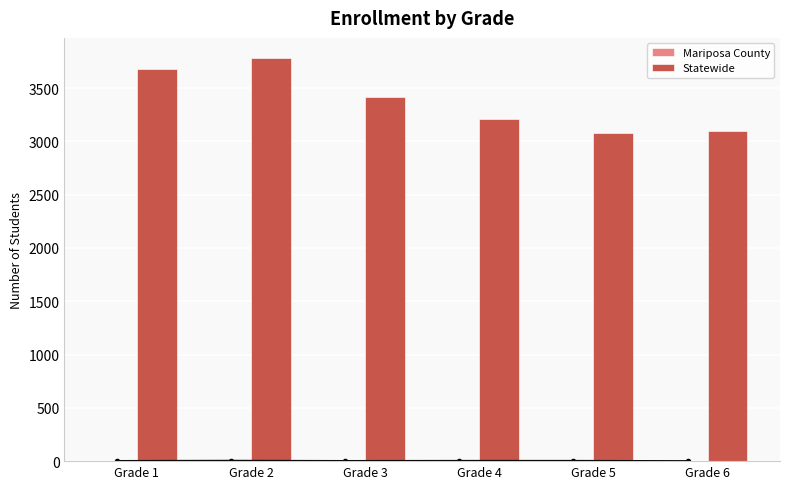

List the labels in order of Statewide value, smallest first.

Grade 5, Grade 6, Grade 4, Grade 3, Grade 1, Grade 2